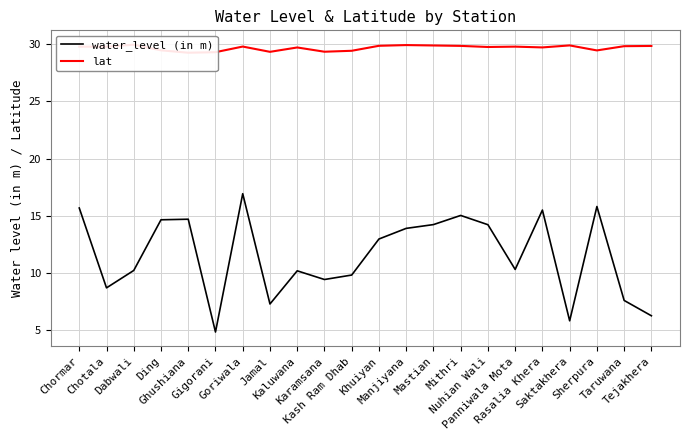

Rank the series at Mastian from highest to lowest value.

lat, water_level (in m)